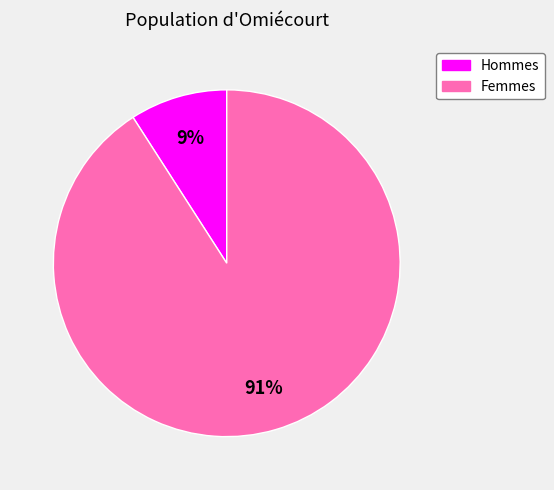

How many slices are in this pie chart?

2